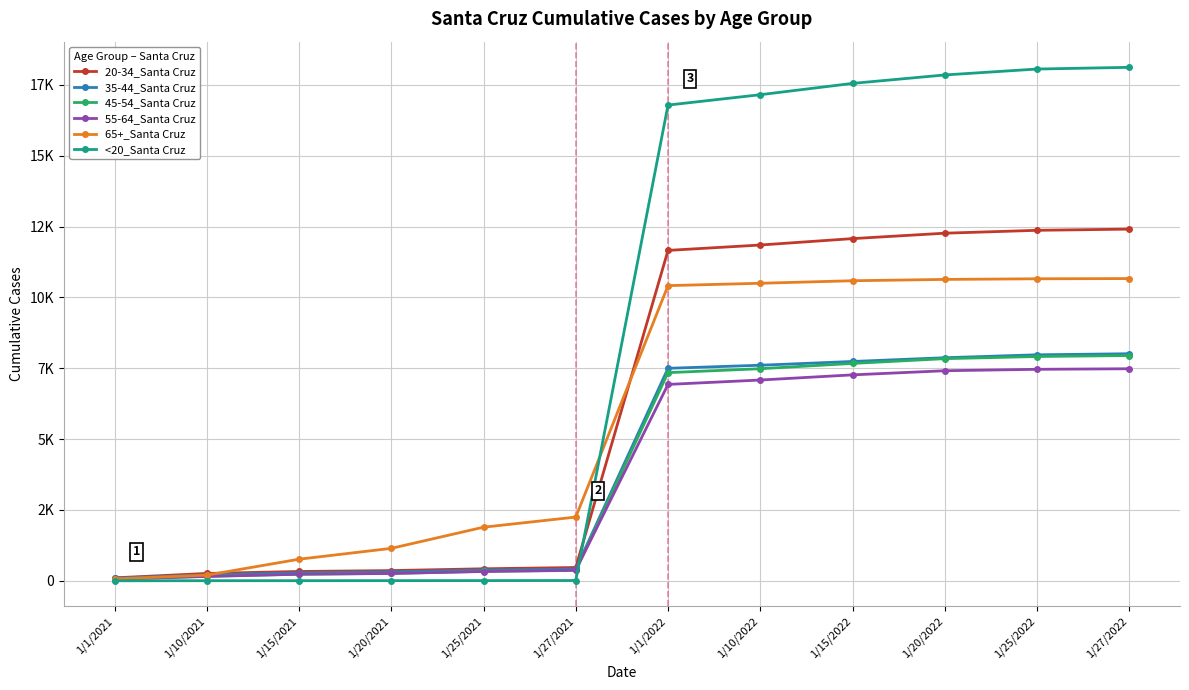

Reading left to right, list all the values displayed in this chart.

20-34_Santa Cruz: 105	260	330	361	425	470	11662	11852	12078	12269	12371	12413
35-44_Santa Cruz: 95	209	281	315	379	414	7501	7609	7742	7874	7977	8015
45-54_Santa Cruz: 57	161	235	261	335	366	7348	7486	7673	7841	7917	7952
55-64_Santa Cruz: 66	154	232	260	329	375	6932	7087	7269	7415	7465	7485
65+_Santa Cruz: 68	201	763	1146	1893	2250	10419	10502	10591	10638	10660	10668
<20_Santa Cruz: 2	5	5	7	8	11	16791	17157	17556	17854	18063	18123